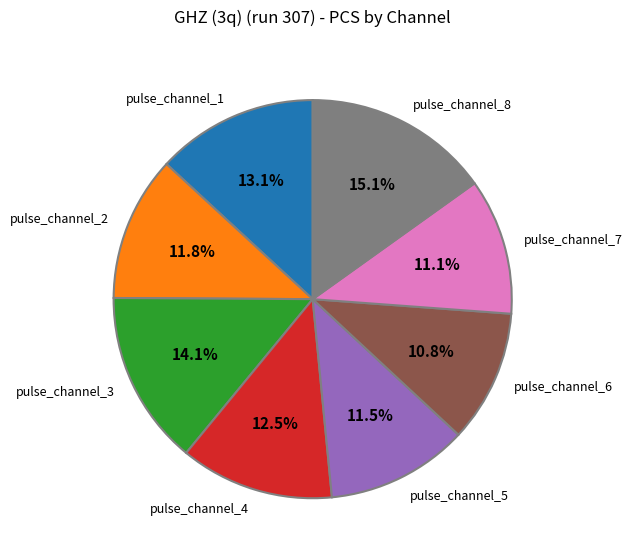

What portion of the pie excludes pulse_channel_2?

88.2%